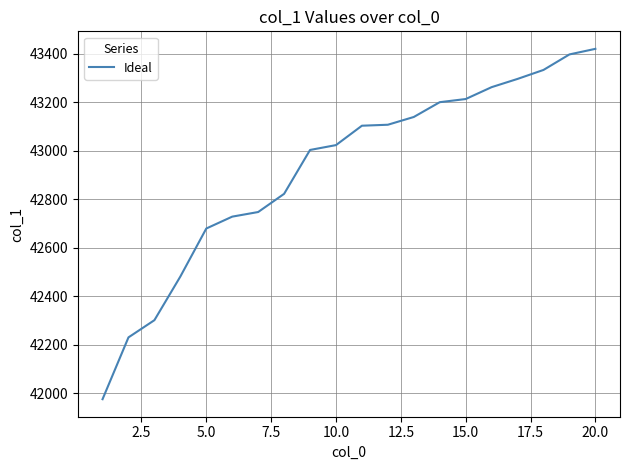

What is the difference between the maximum and minimum values?

1445